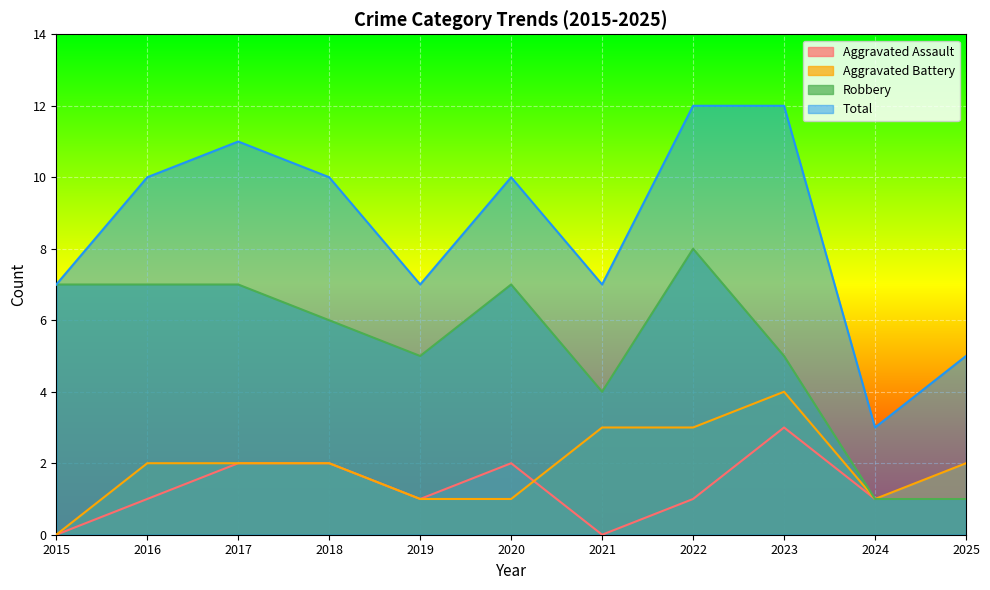

The Total series shows 7 at 2015. True or false?

True